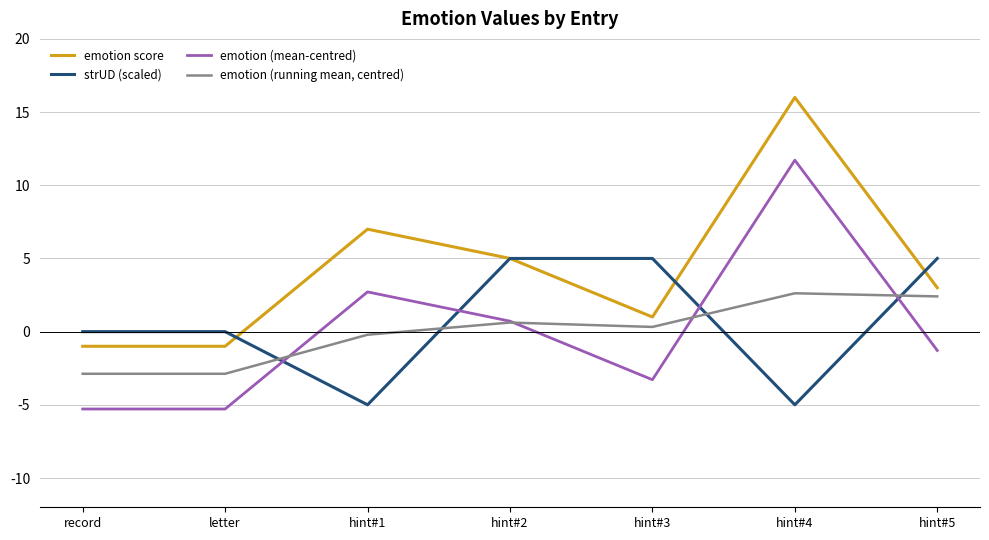

Rank the series at letter from lowest to highest value.

emotion (mean-centred), emotion (running mean, centred), emotion score, strUD (scaled)